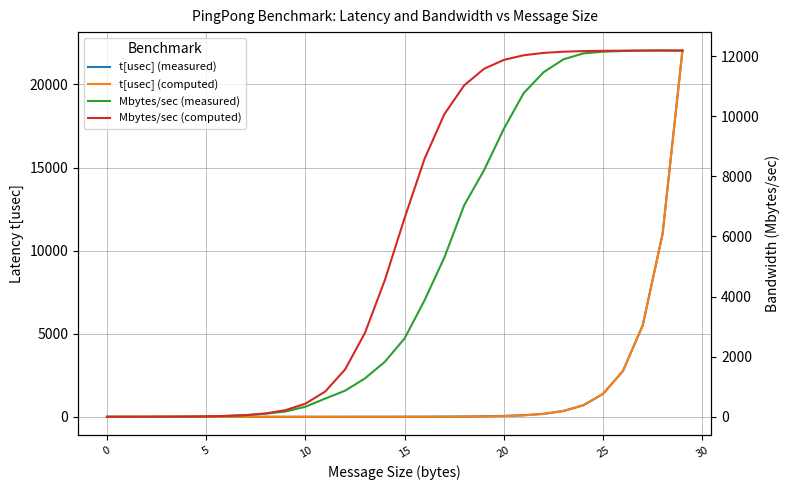

At how many categories does at least one series exceed 9319?

13